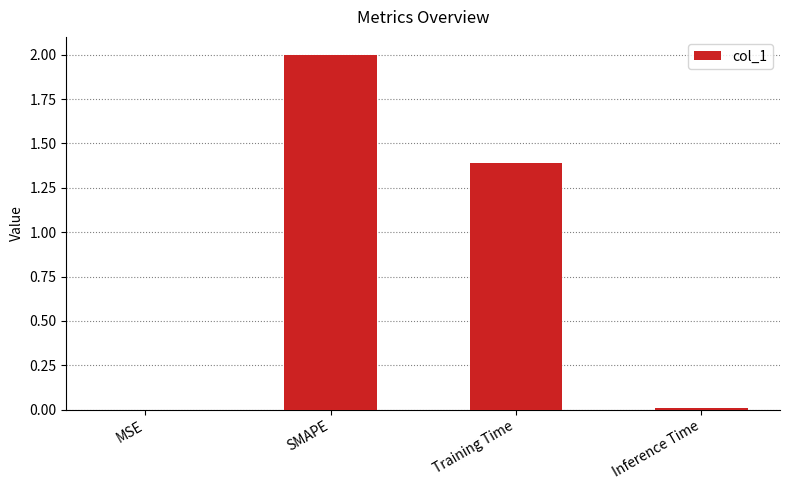

Where does the data first go above 1?

SMAPE